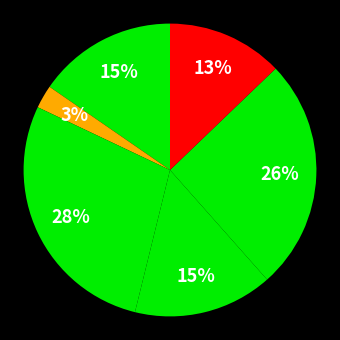

How many slices are in this pie chart?

6